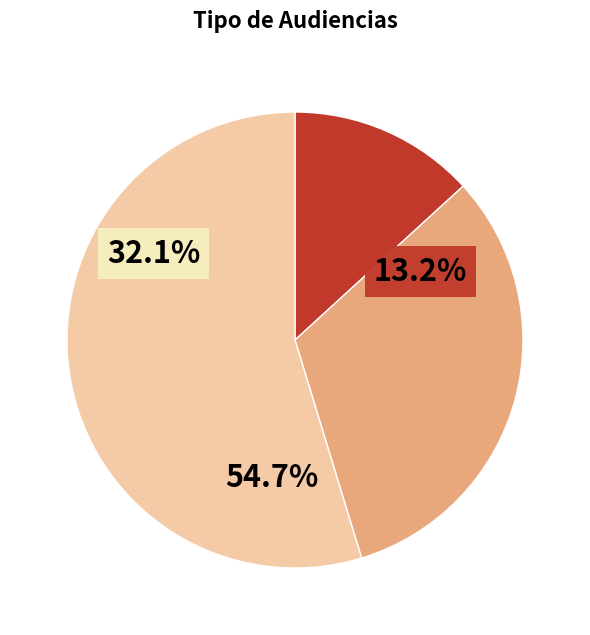

Rank the categories by value from highest to lowest.

Citación A Audiencia Preparatoria, Citación A Audiencia, Citación A Audiencia De Juicio